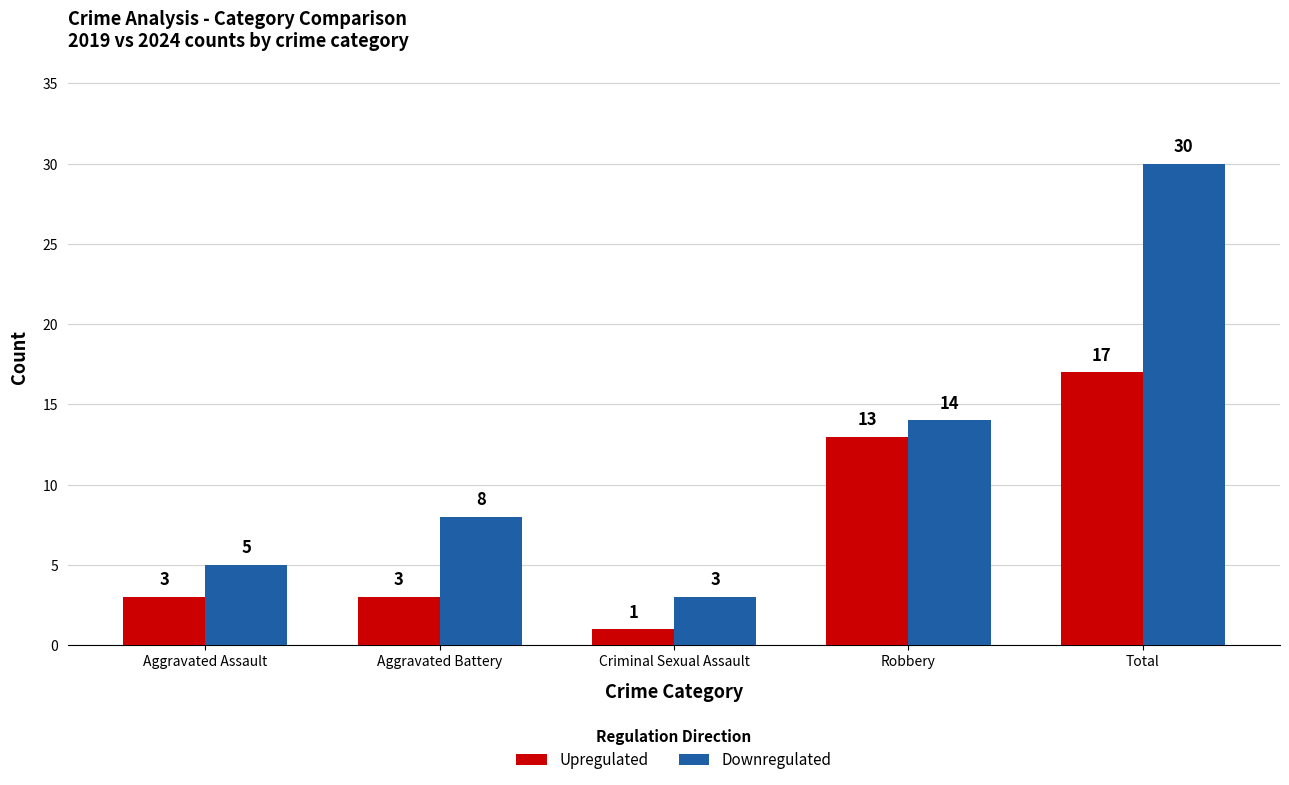

Which category has the highest value in the Upregulated series?

Total